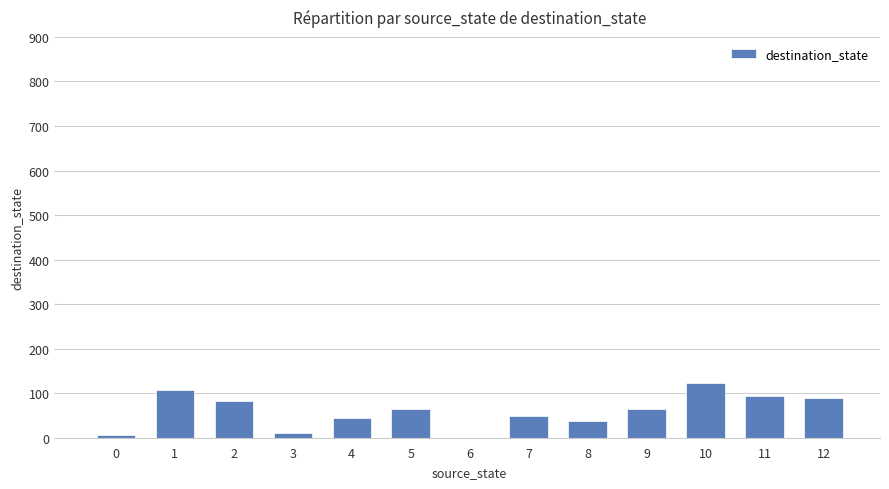

The value at 1 is 108. True or false?

True